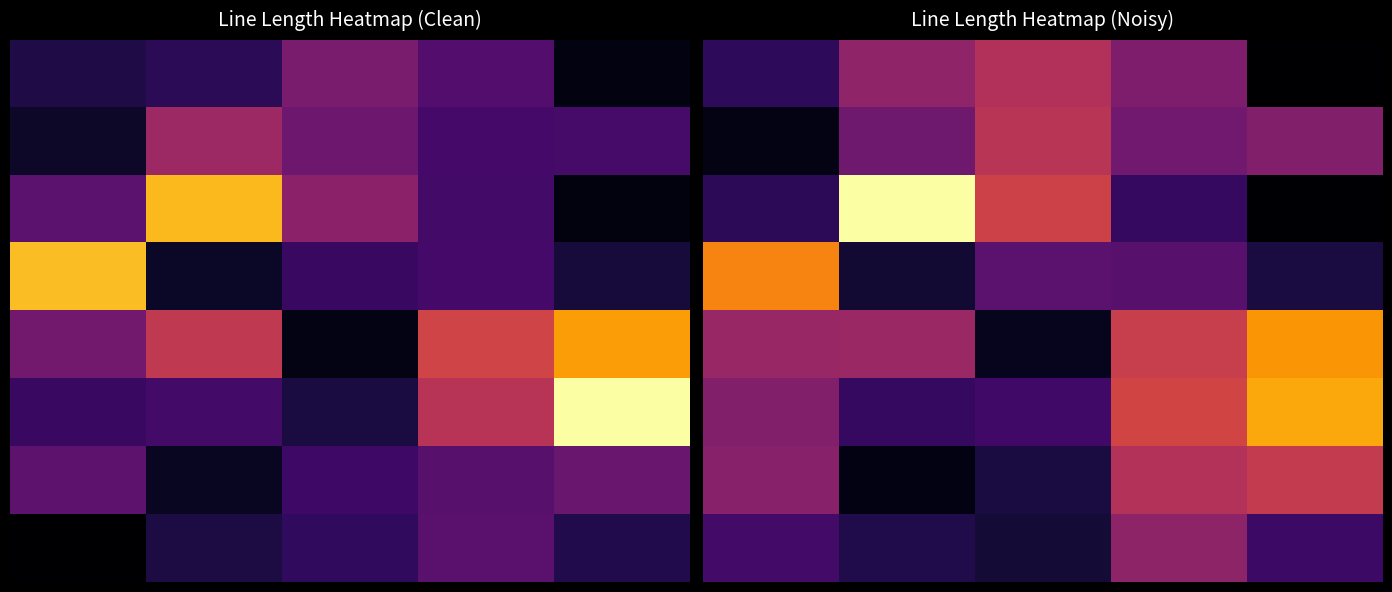

Which category has the lowest value across all series?

4